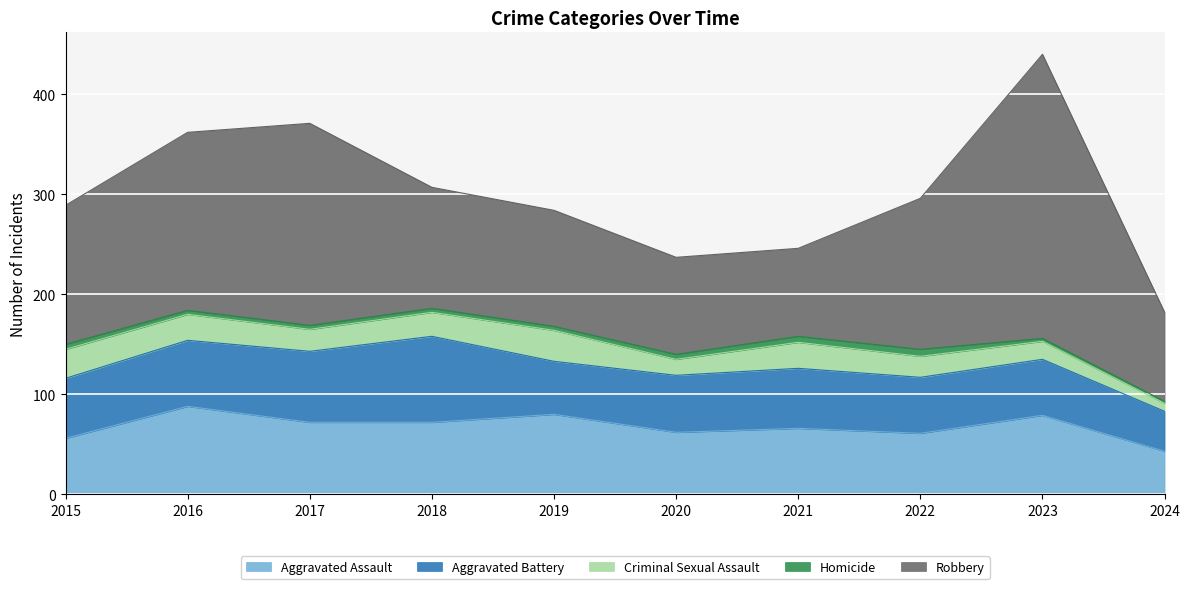

What is the difference between the maximum and minimum values in the Robbery series?

196